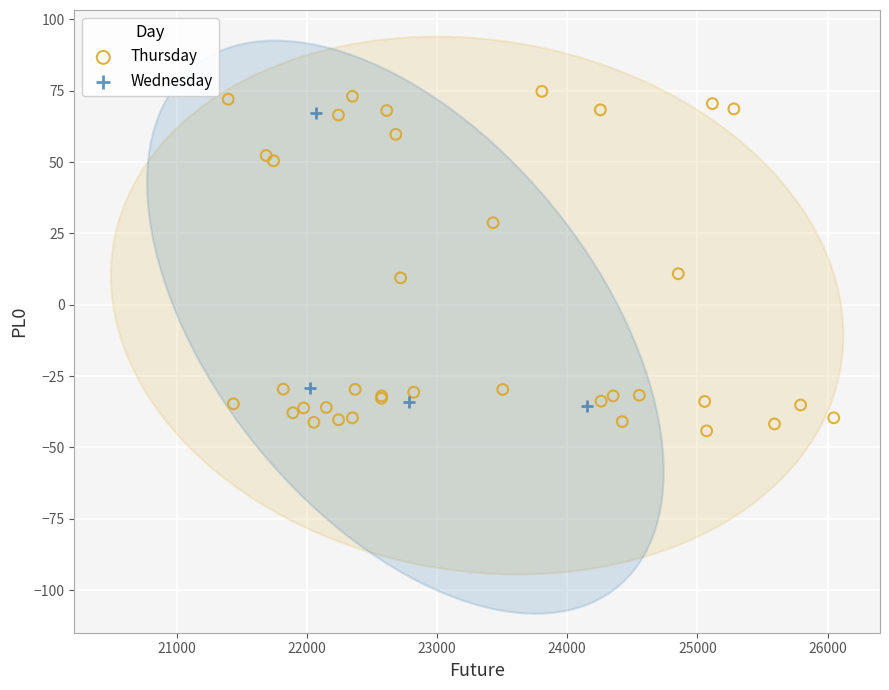

Which series has the largest Y range (max minus min)?

Thursday